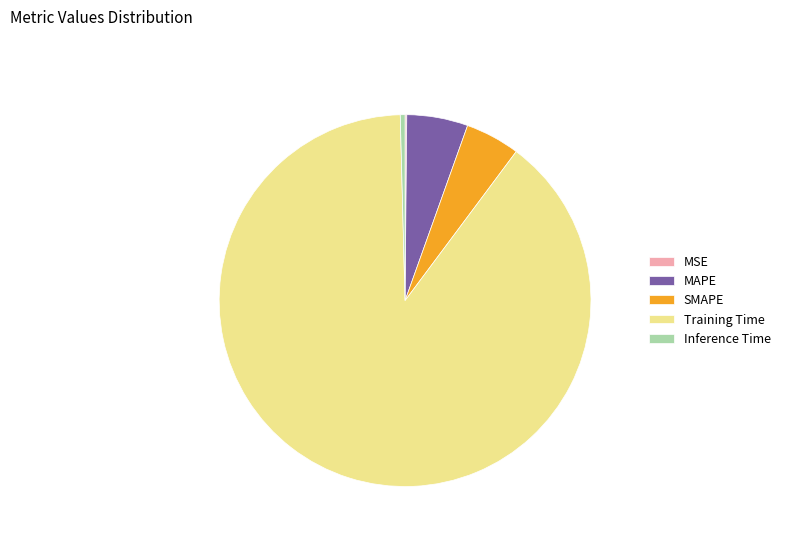

Is it true that Inference Time is 11% of the pie?

False